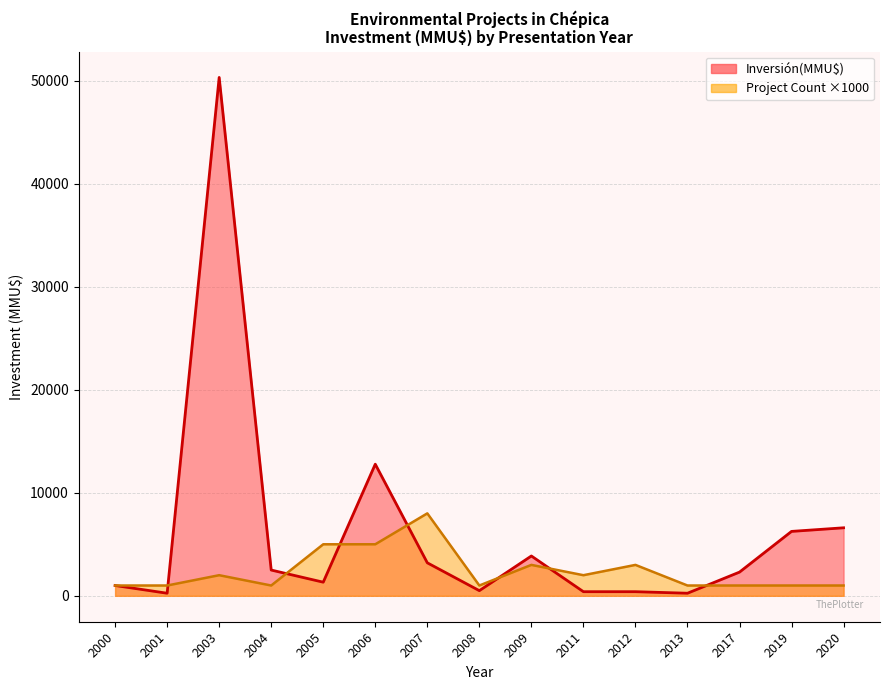

True or false: there are more than 0 points higher than both neighbors.

True